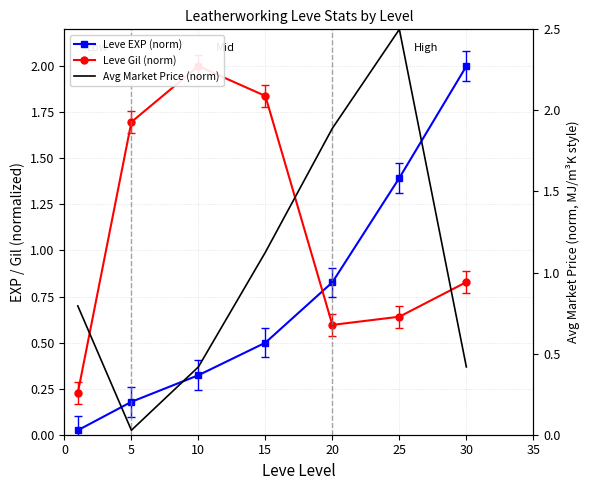

Reading right to left, what are all the values shown in this chart?

Leve EXP (norm): 2.0	1.4	0.8	0.5	0.3	0.2	0.0
Leve Gil (norm): 0.8	0.6	0.6	1.8	2.0	1.7	0.2
Avg Market Price (norm): 0.4	2.5	1.9	1.1	0.4	0.0	0.8